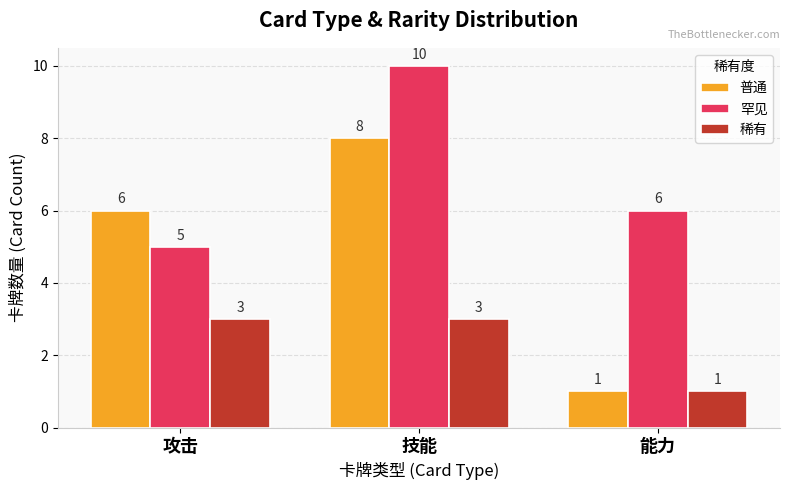

At 攻击, list the series in order from smallest to largest.

稀有, 罕见, 普通